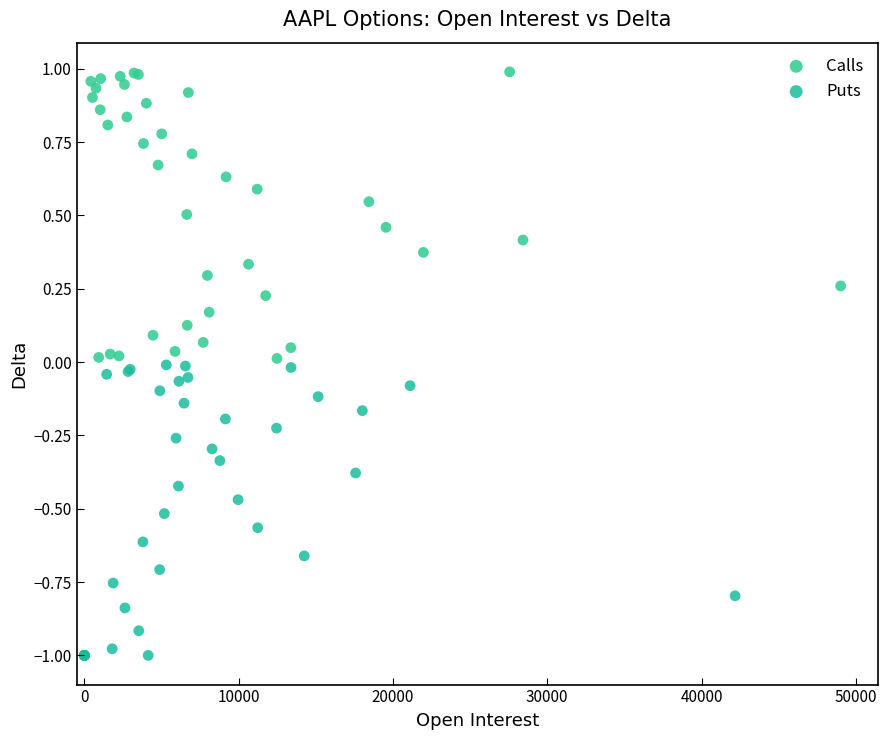

Which series contains the lowest Y value?

Puts